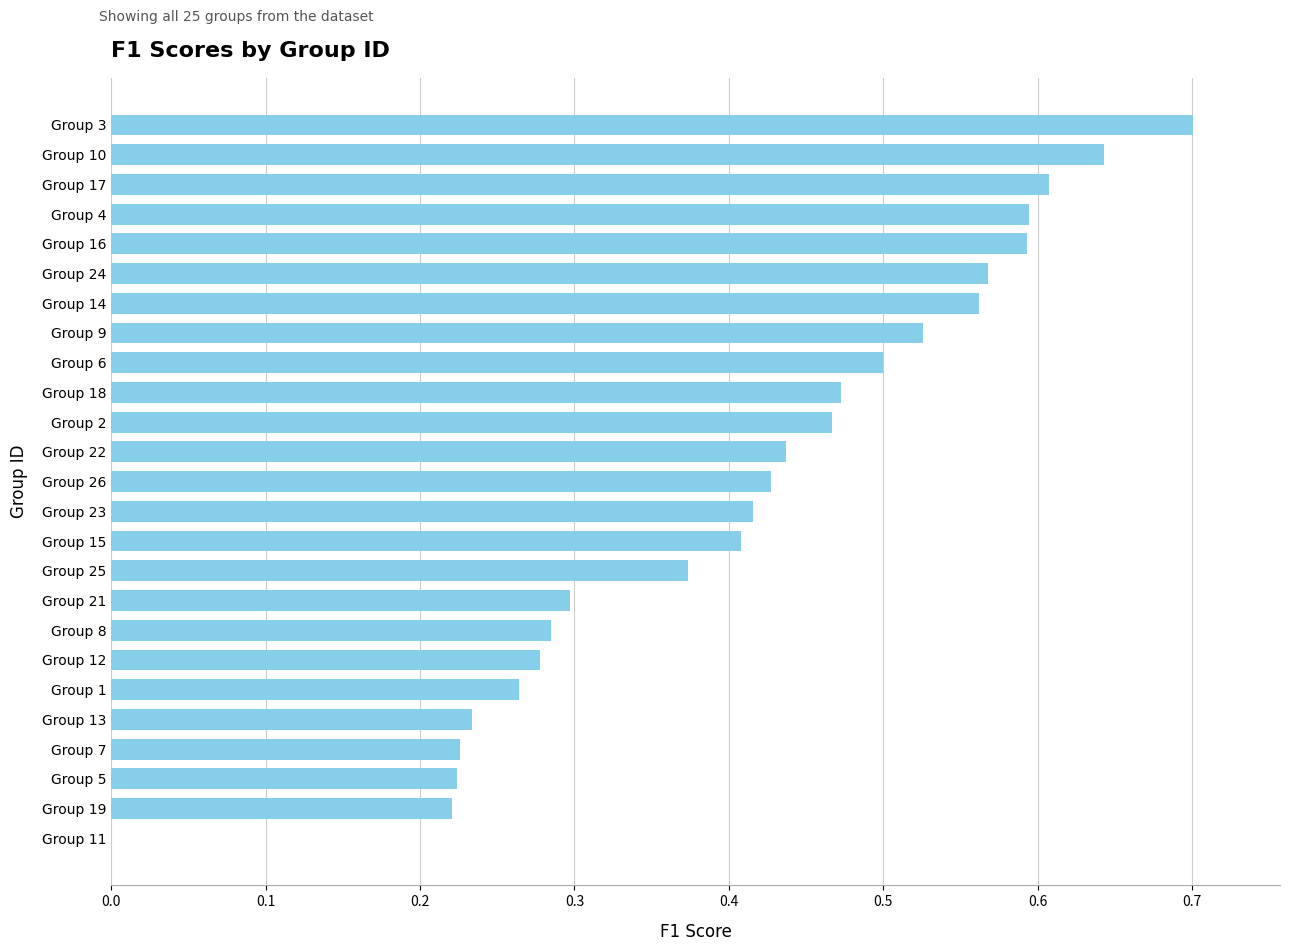

Between Group 6 and Group 24, which is larger?

Group 24